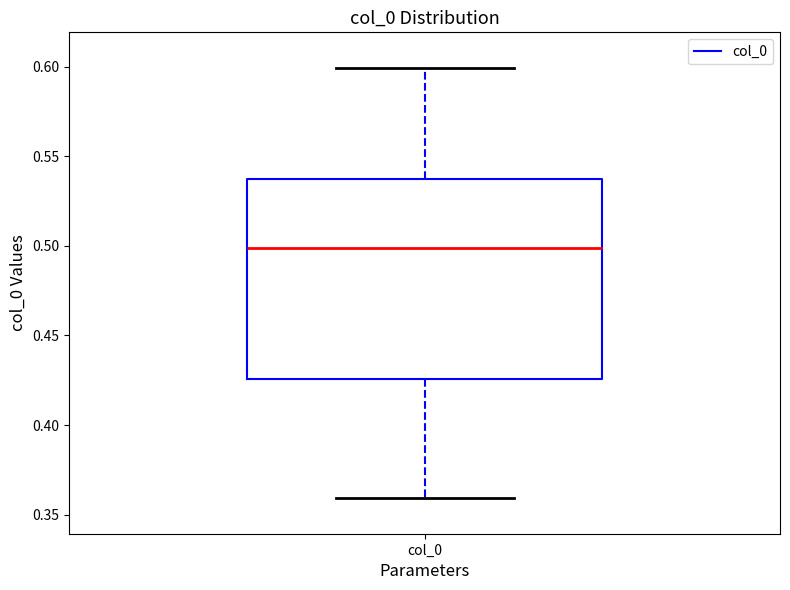

Read this box plot against the y-axis: the position of the median line, the range covered by the box, and the ends of both whiskers. The values are not printed on the chart, so give them approximately, as read against the axis.

median 0.500, box 0.425 to 0.535, whiskers 0.360 to 0.600